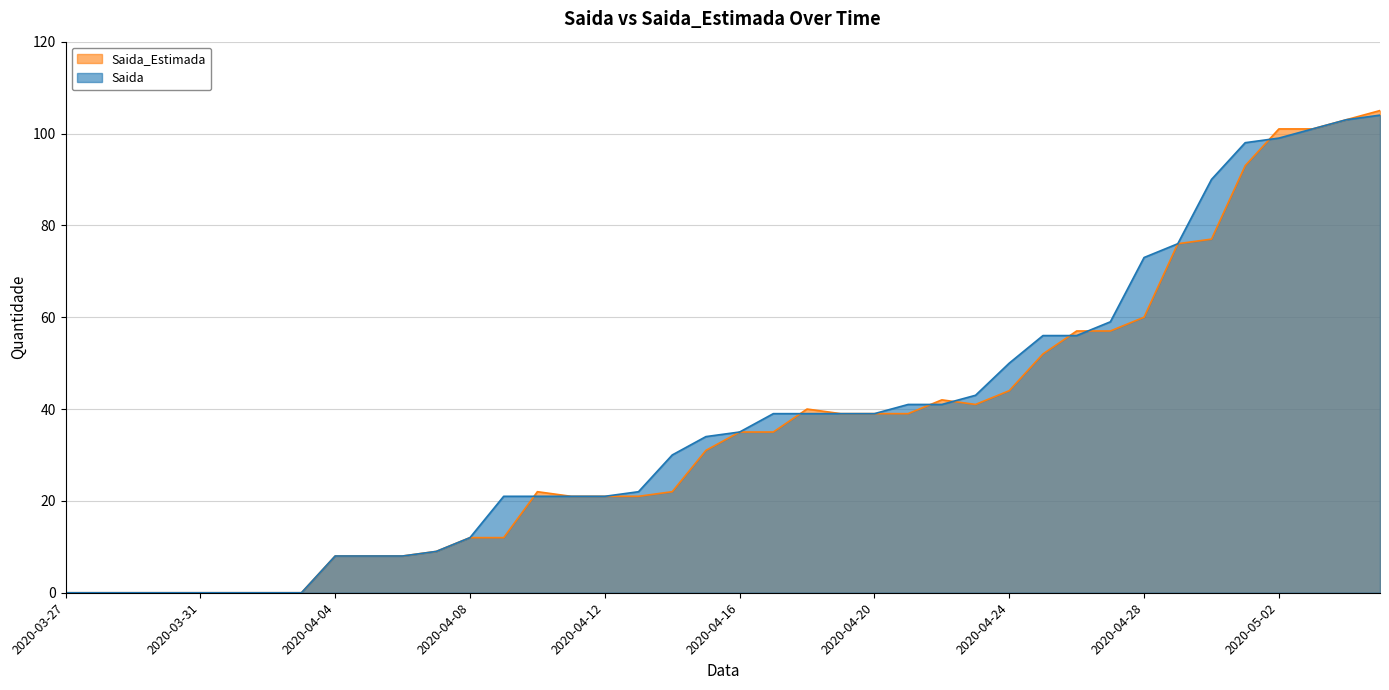

What is the average value of the Saida series?

37